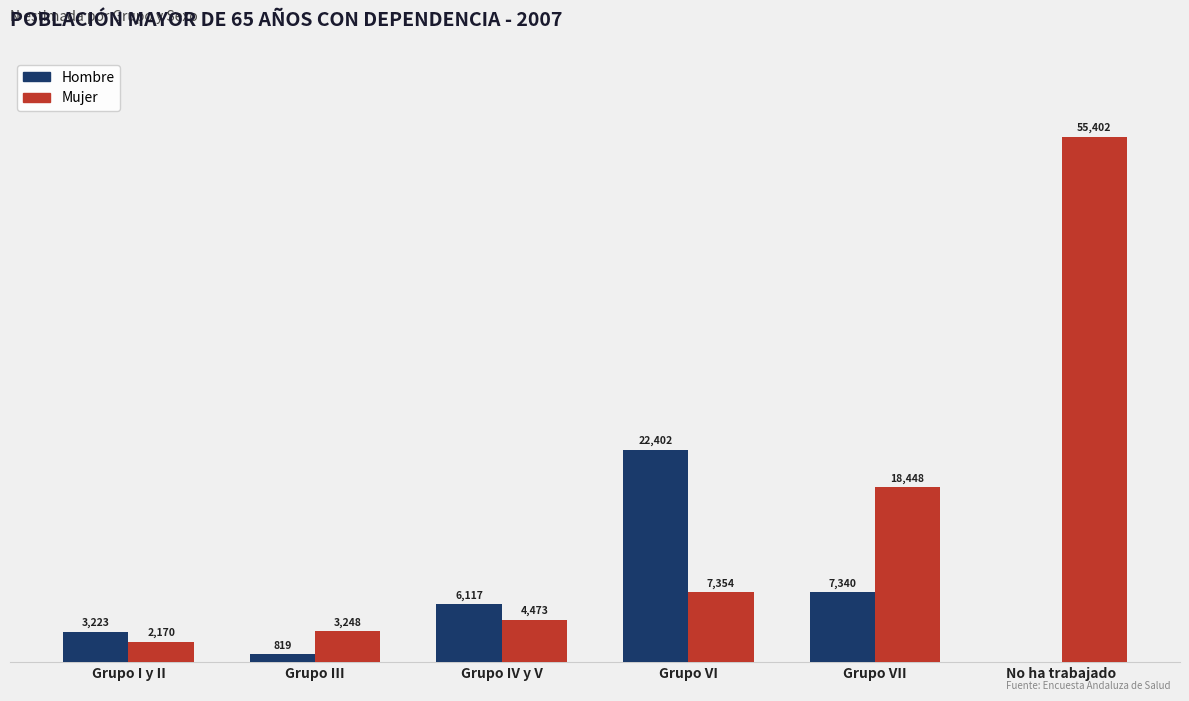

At which category is the sum across all series the highest?

No ha trabajado